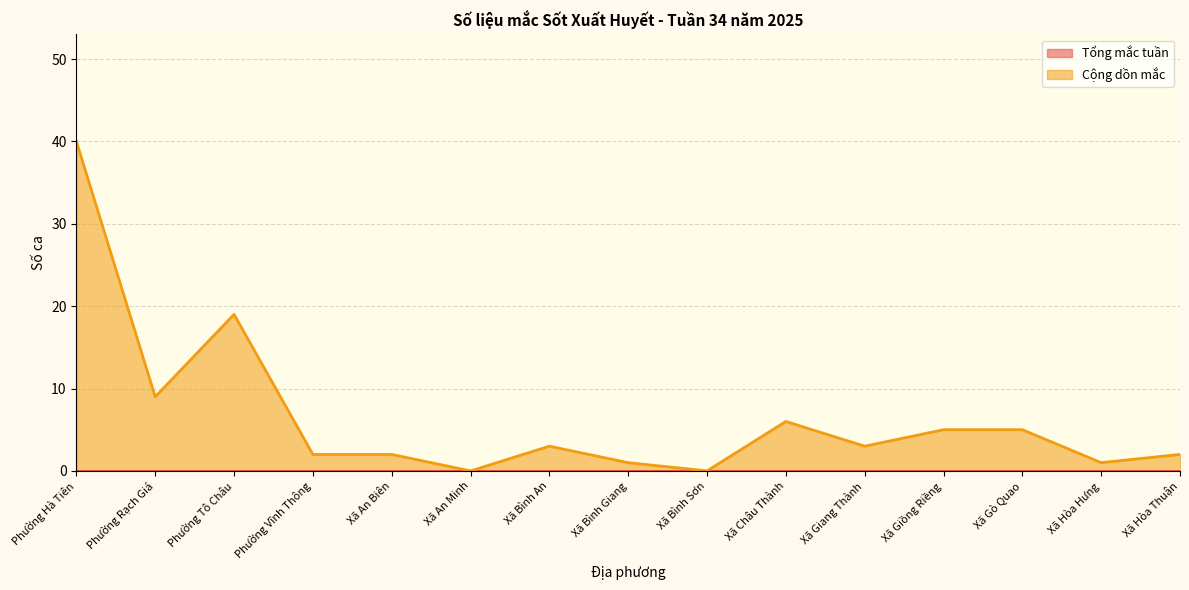

At which category does the data reach its first local valley?

Phường Rạch Giá